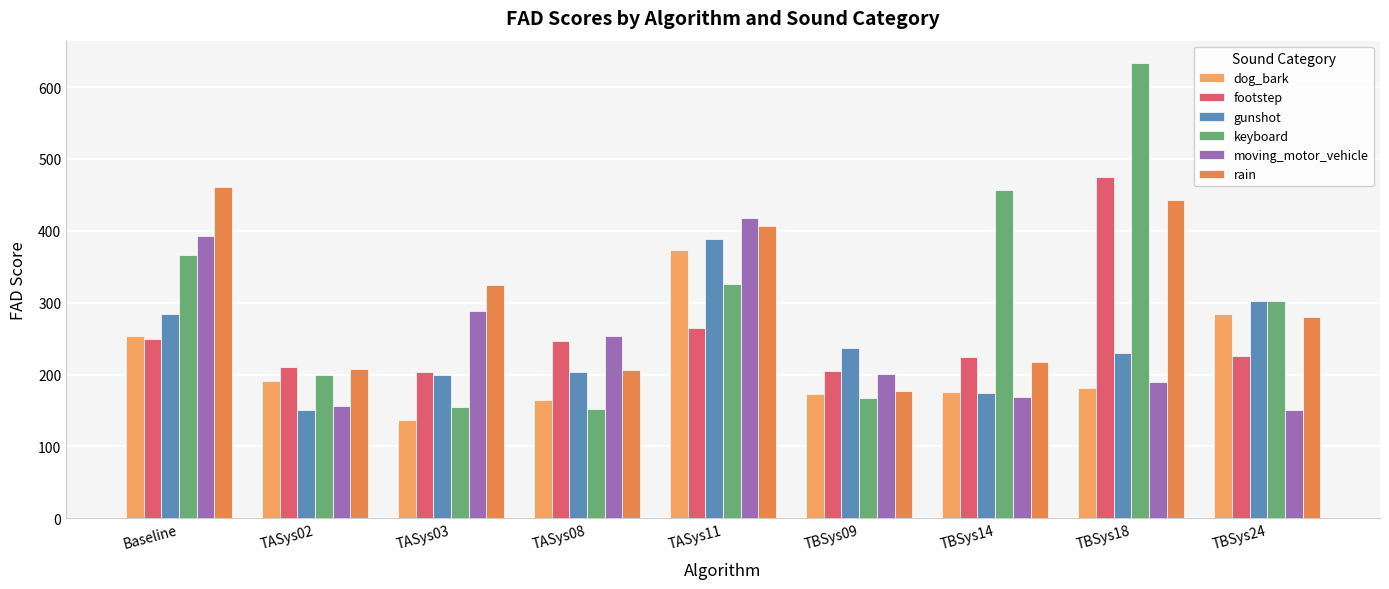

What is the spread (max minus min) of values at TASys08?

102.0